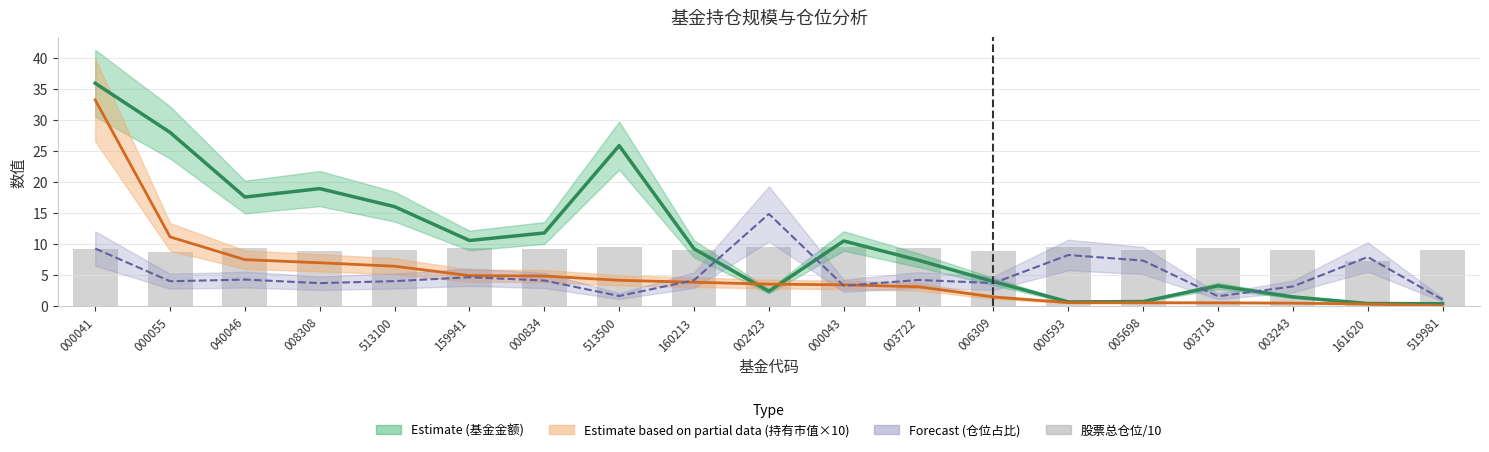

The chart shows a value of 2.9 at 000041. True or false?

False